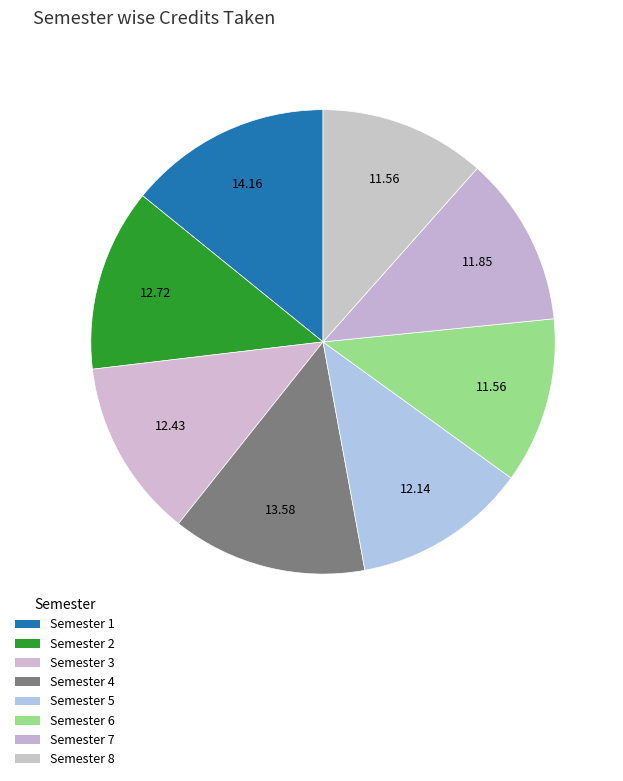

To the nearest percent, what is the combined percentage of Semester 8 and Semester 3?

24%